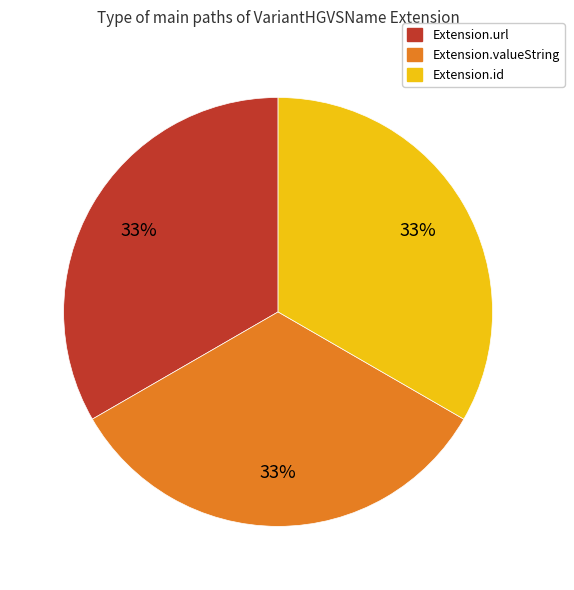

How many segments does this pie chart have?

3